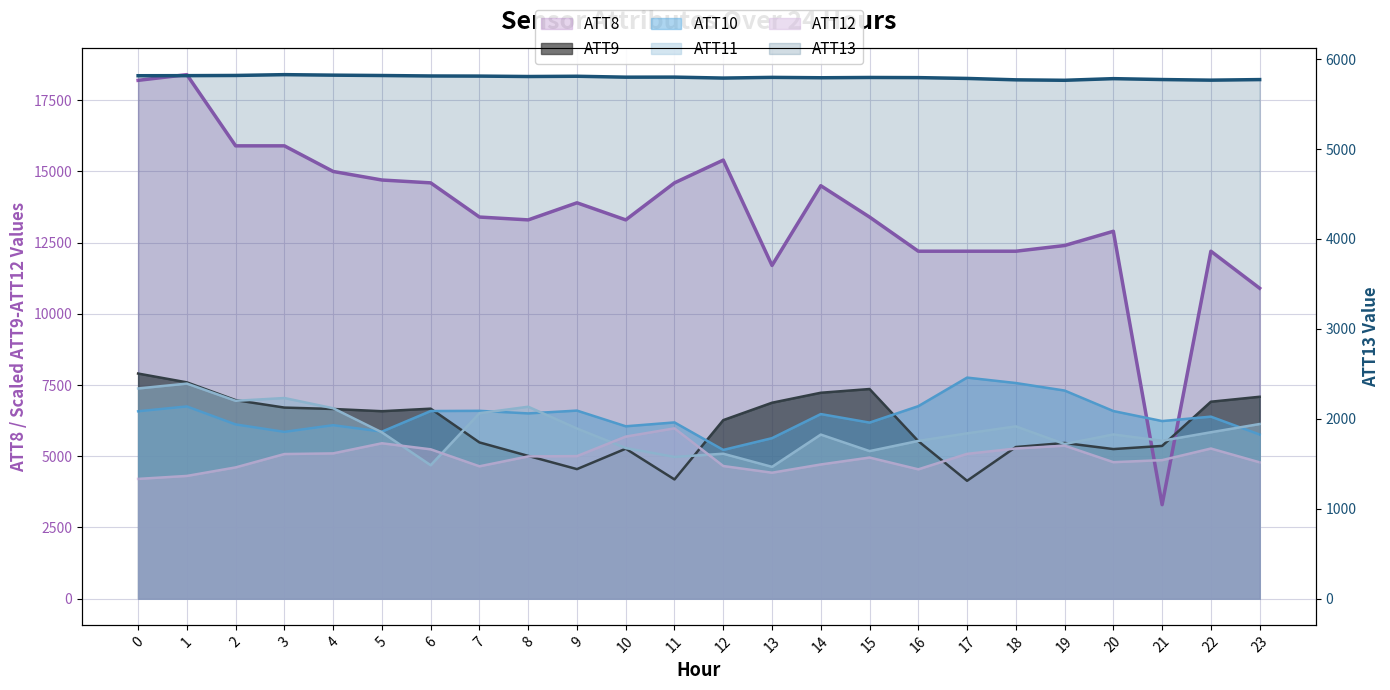

What is the difference between the highest and lowest values at 19?

7028.2